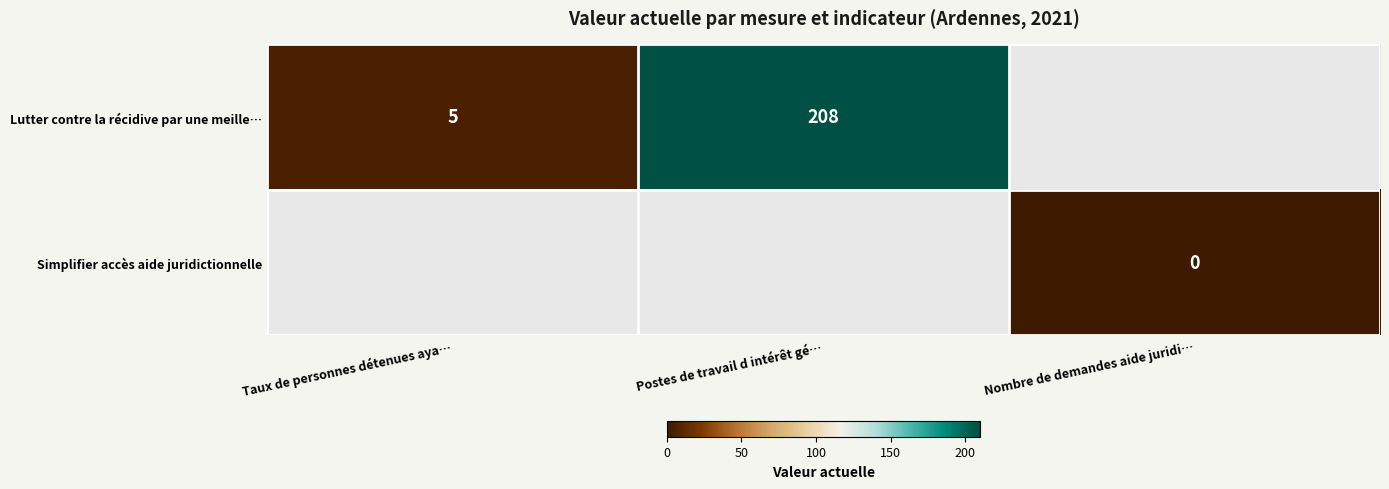

Which has a higher value, Taux de personnes détenues aya… or Postes de travail d intérêt gé…?

Postes de travail d intérêt gé…